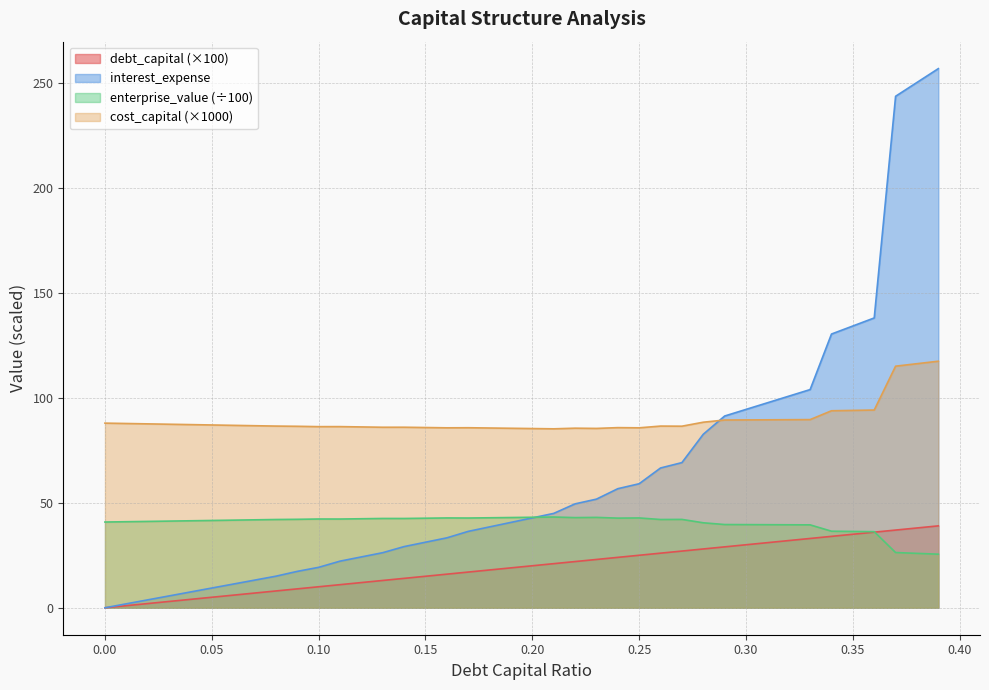

Where do interest_expense and enterprise_value first cross each other?

0.2 and 0.21